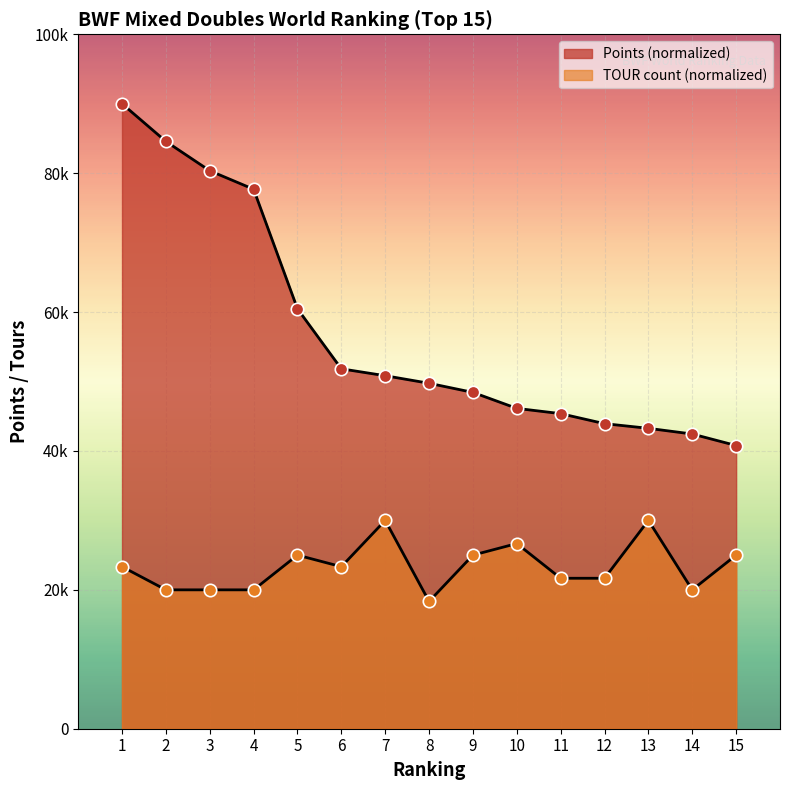

Which series reaches the minimum Y coordinate?

TOUR